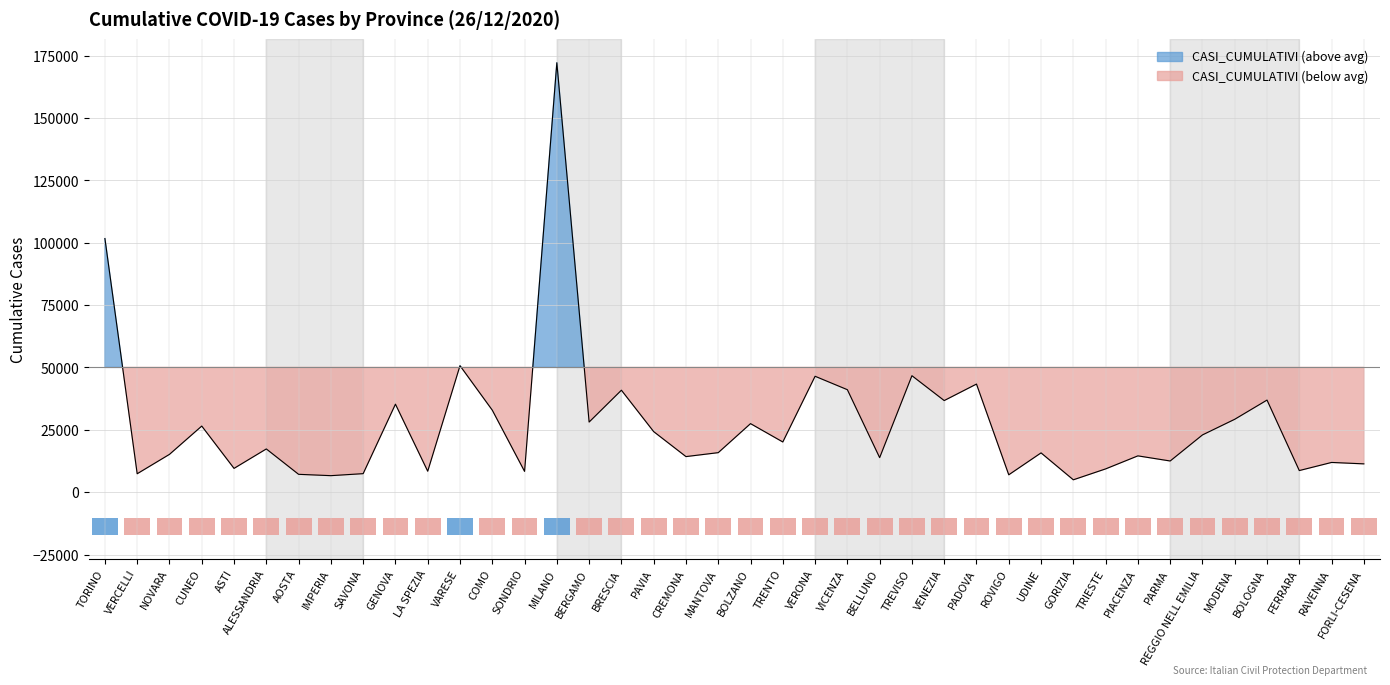

How many series are shown in this chart?

1